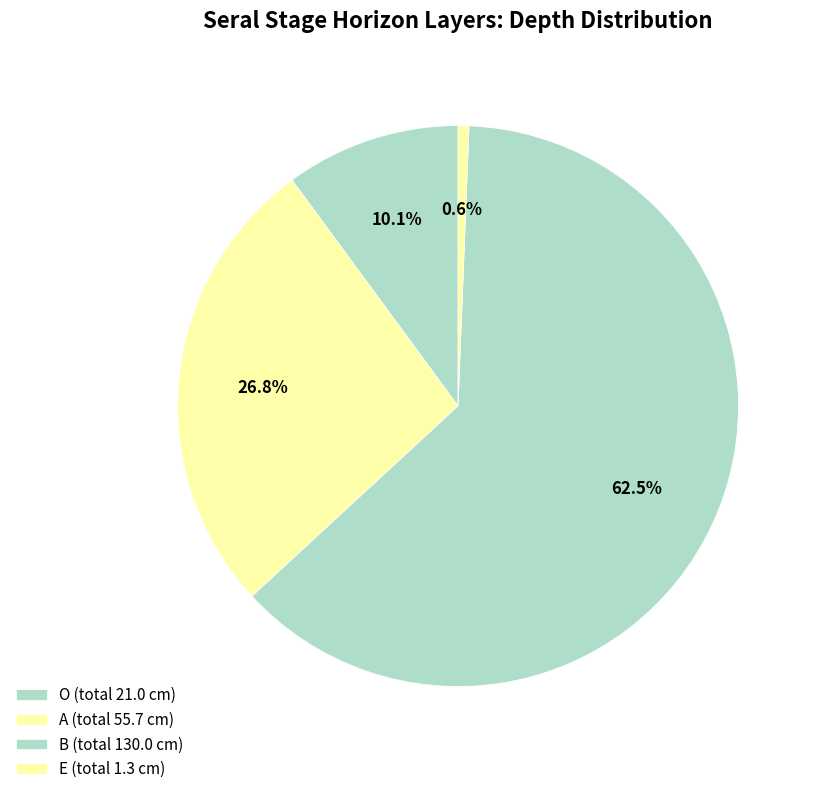

How many segments does this pie chart have?

4